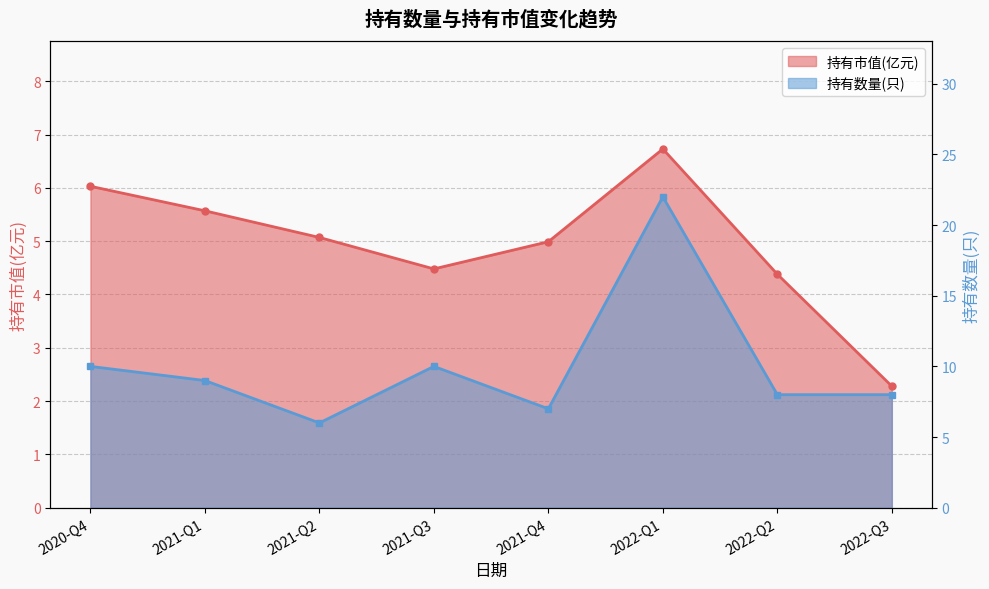

What are all the series names shown in the legend?

持有市值(亿元), 持有数量(只)